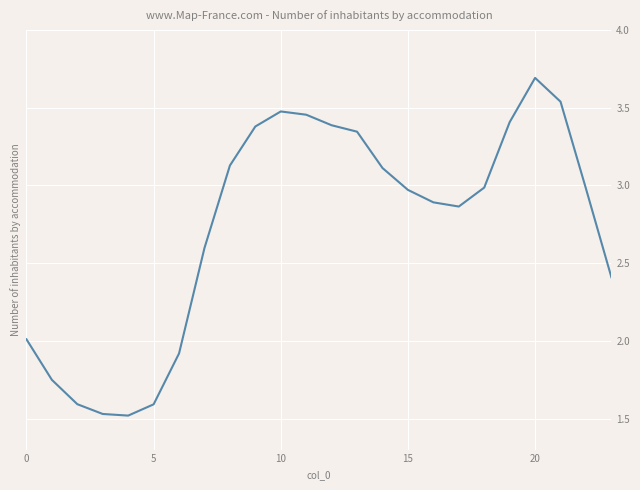

How many categories are shown in the chart?

24